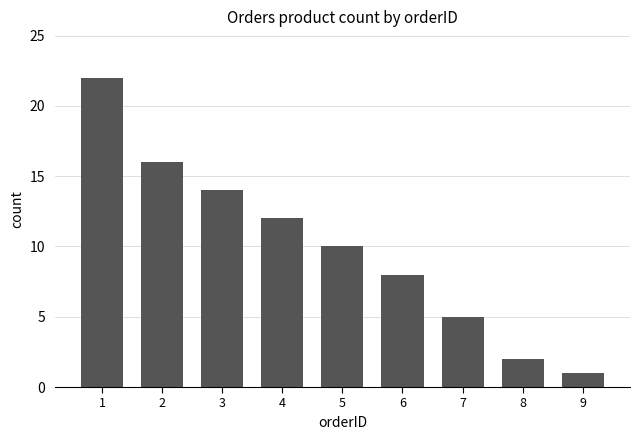

True or false: the data shows 17 at 5.

False